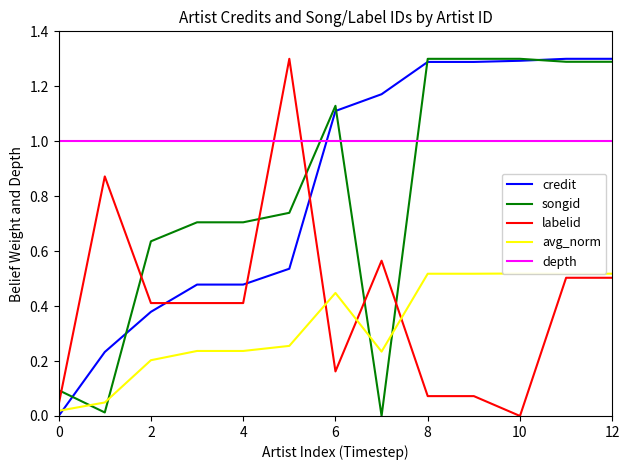

What is the sum of the songid values at 7 and 11?

1.3